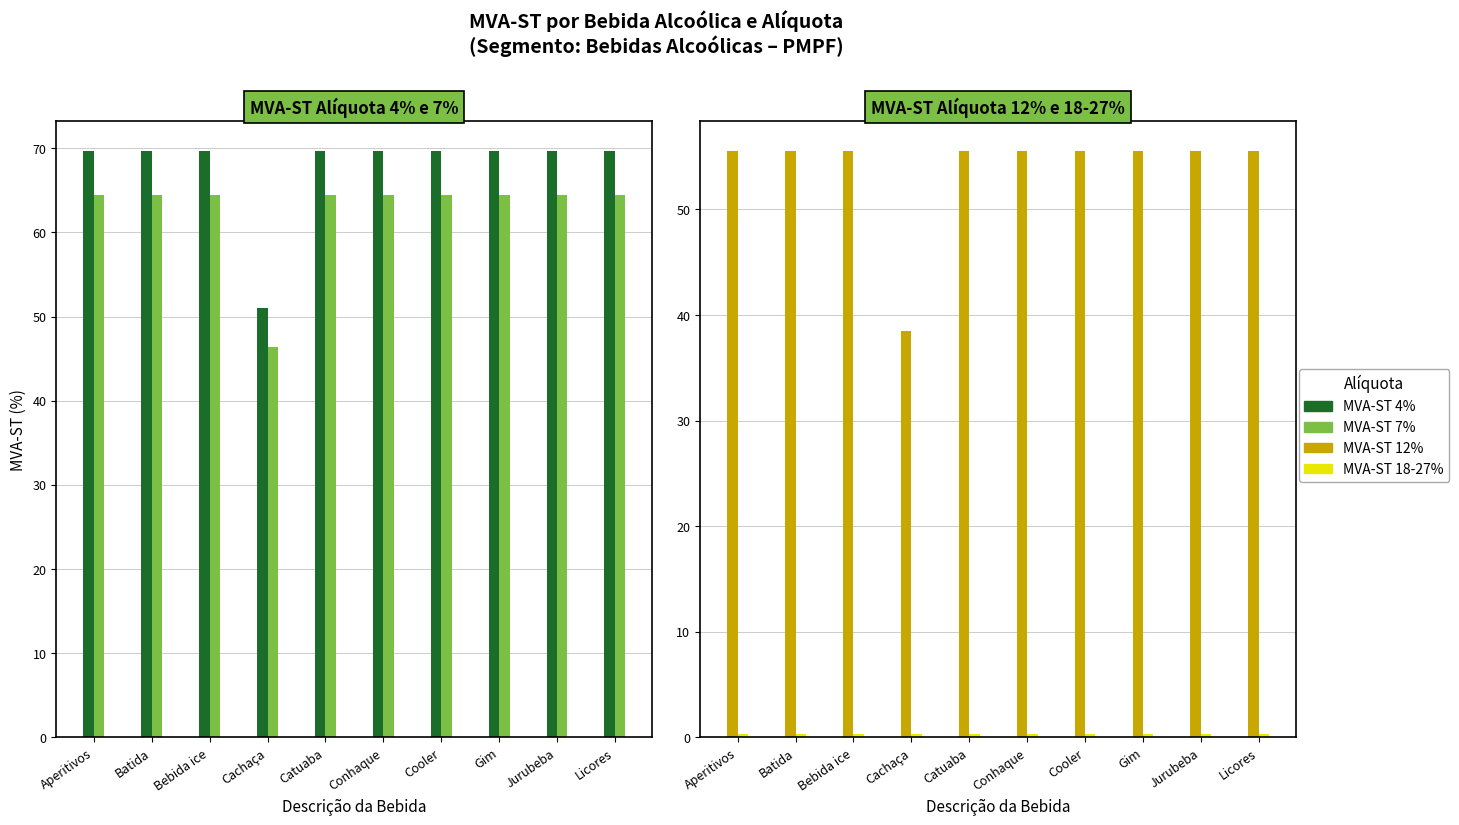

At which category does the chart reach its minimum across all series?

Aperitivos